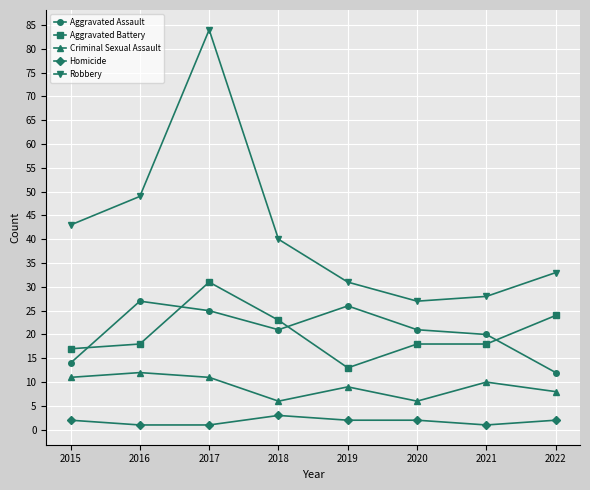

True or false: Criminal Sexual Assault and Robbery intersect in this chart.

False